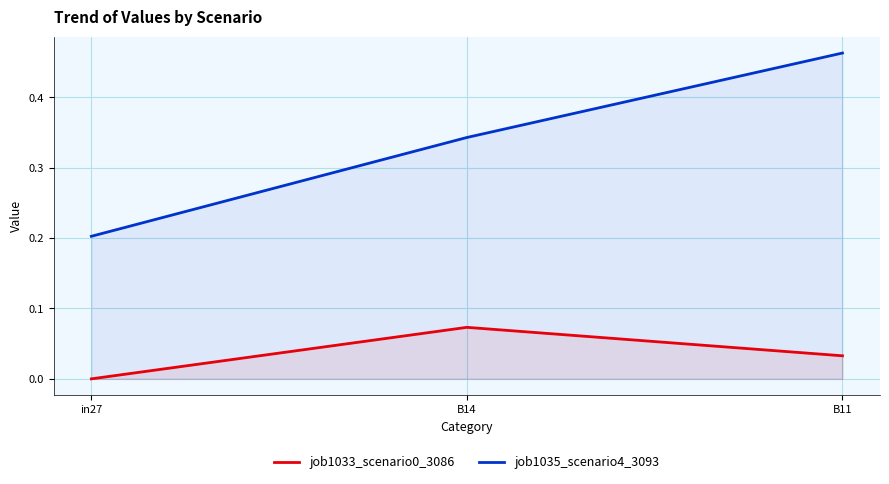

At B14, list the series in order from smallest to largest.

job1033_scenario0_3086, job1035_scenario4_3093